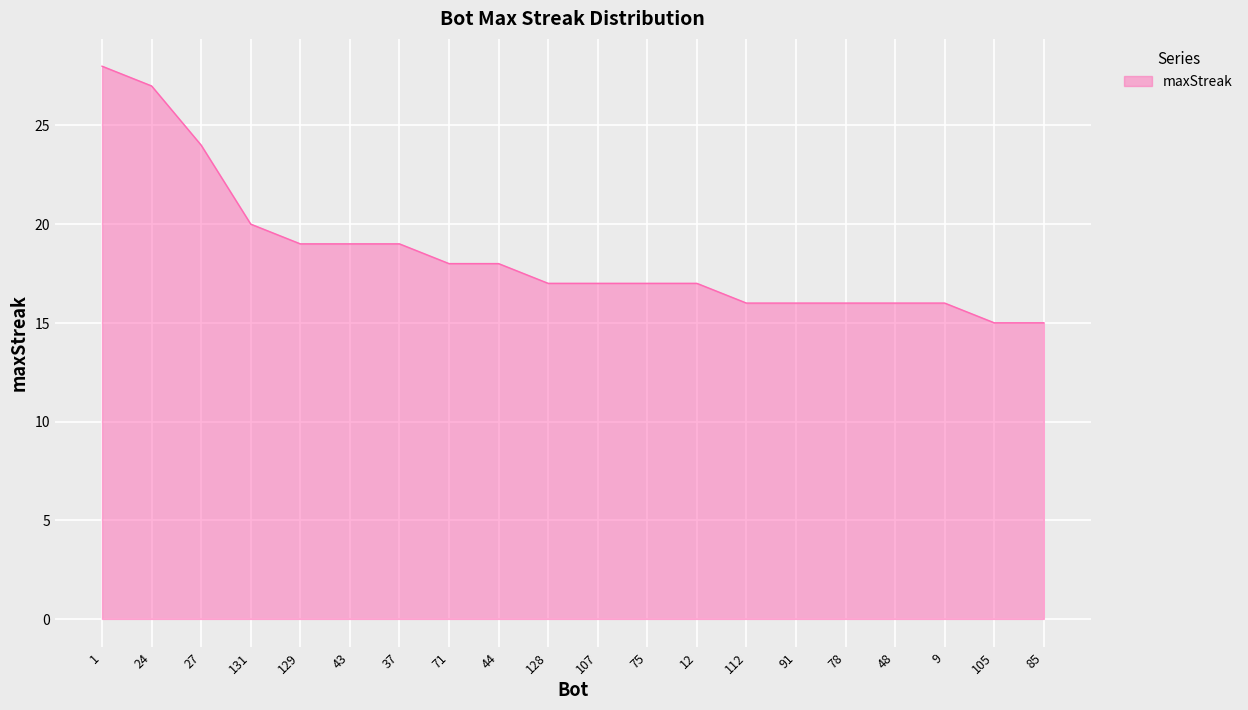

Between 128 and 44, which is larger?

44